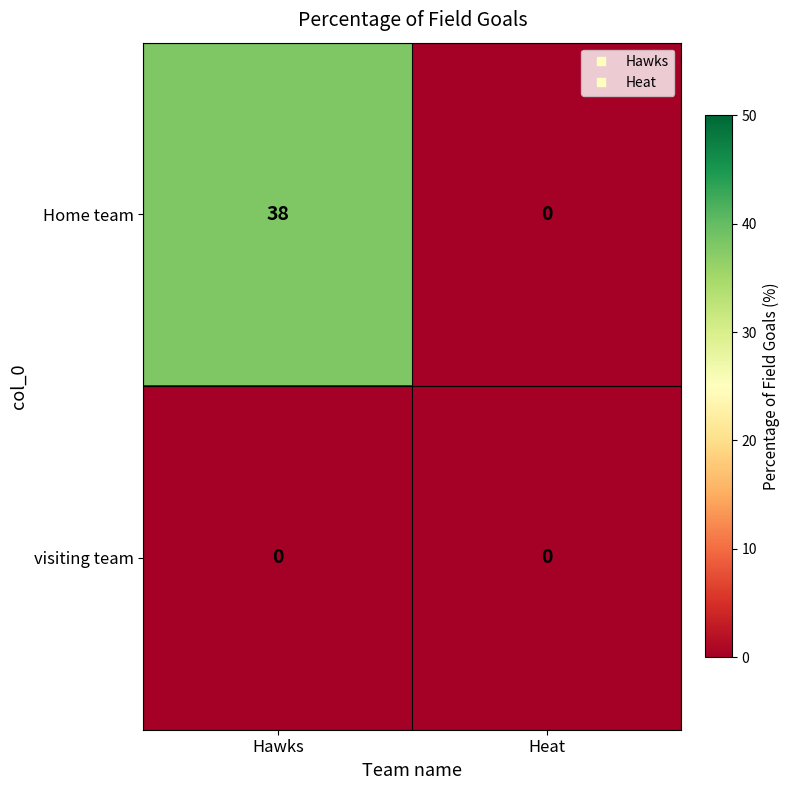

What is the maximum value shown in the chart?

38